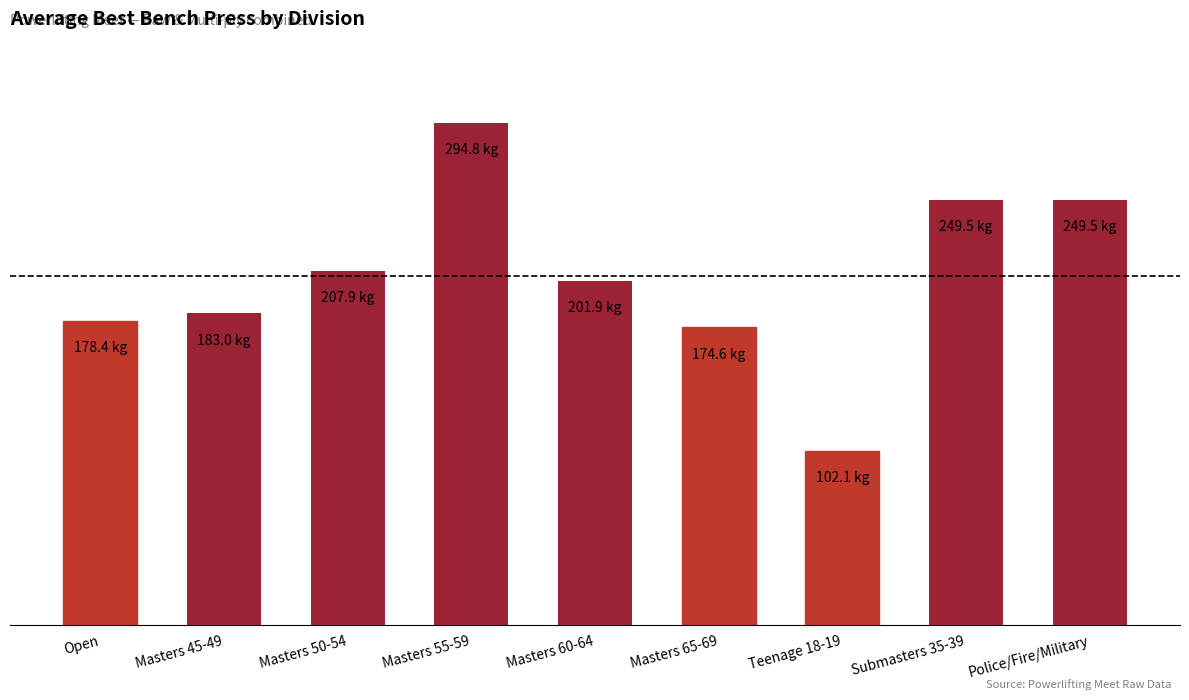

Reading left to right, transcribe all the data shown in this chart.

178.4	183.0	207.9	294.8	201.9	174.6	102.1	249.5	249.5